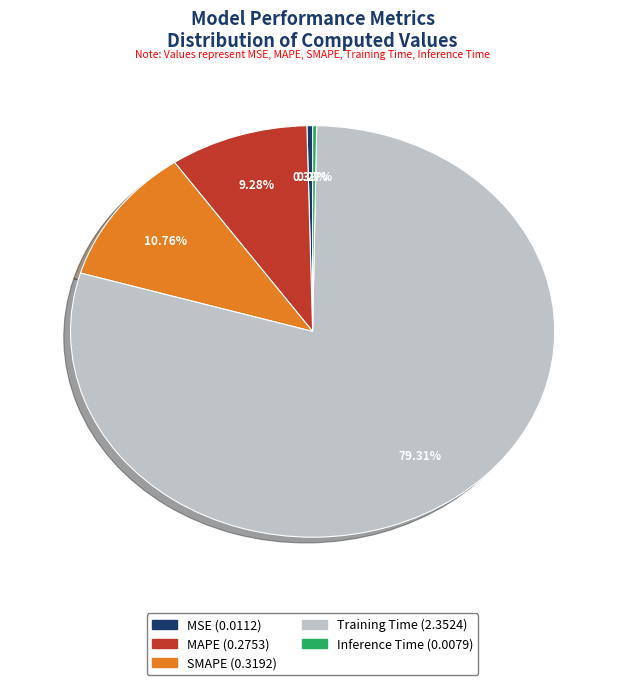

Does MSE account for over 50% of the chart?

No